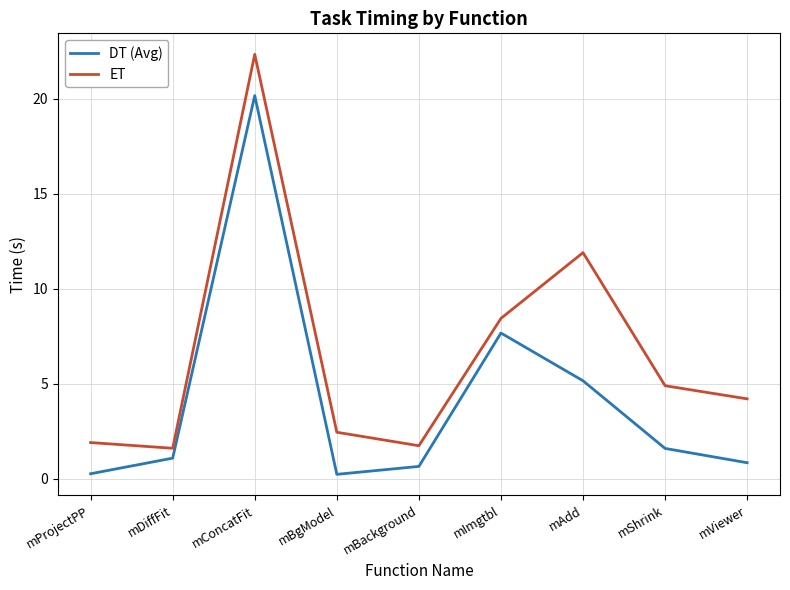

Is it true that ET equals 22.3 at mConcatFit?

True